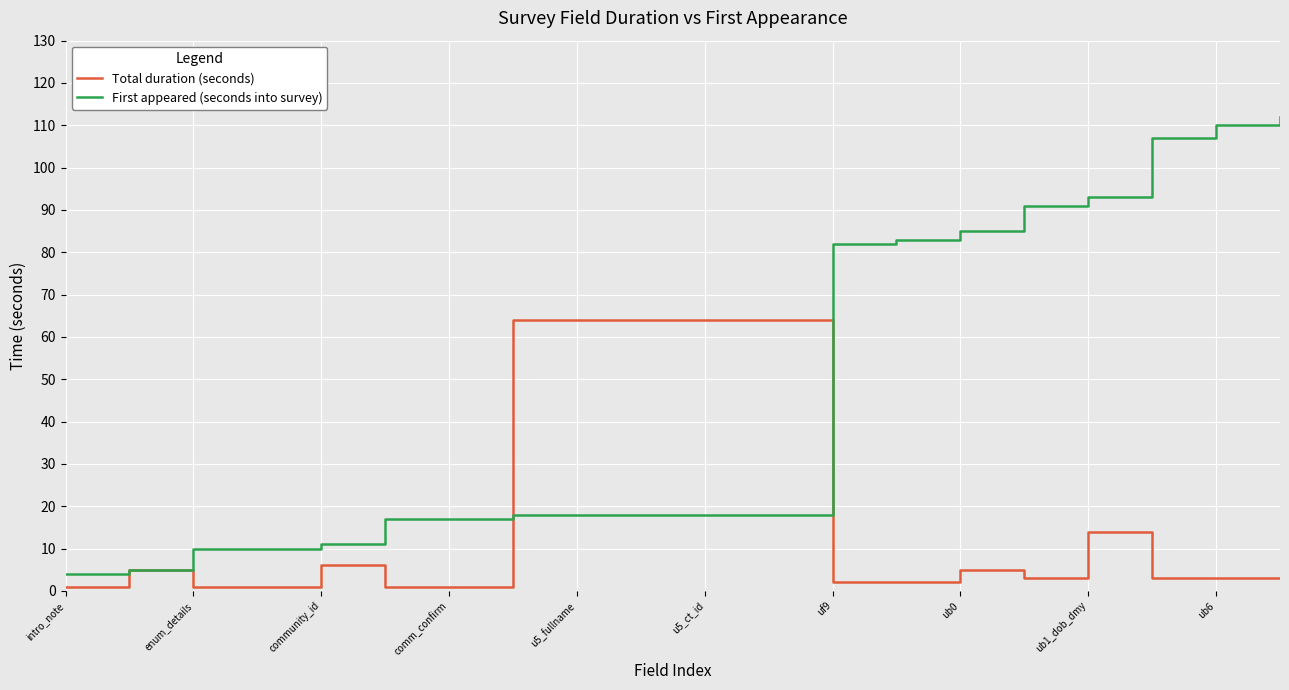

What are all the series names shown in the legend?

Total duration (seconds), First appeared (seconds into survey)